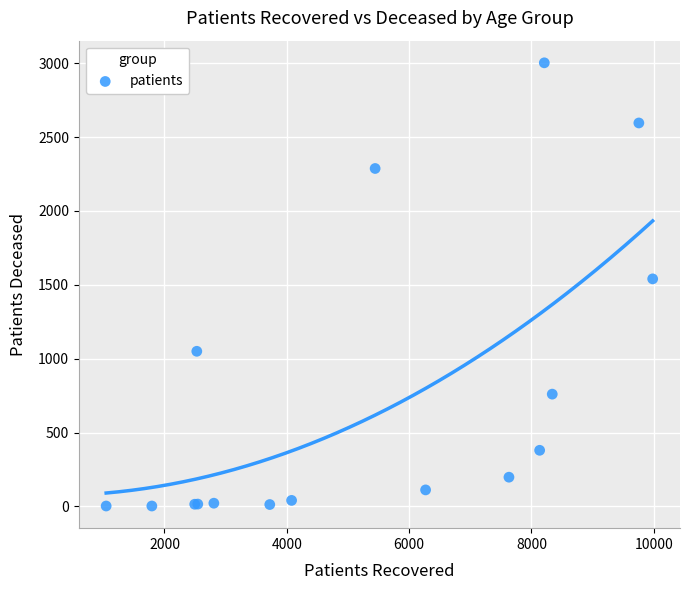

What Y value in the scatter plot is closest to 1502?

1540